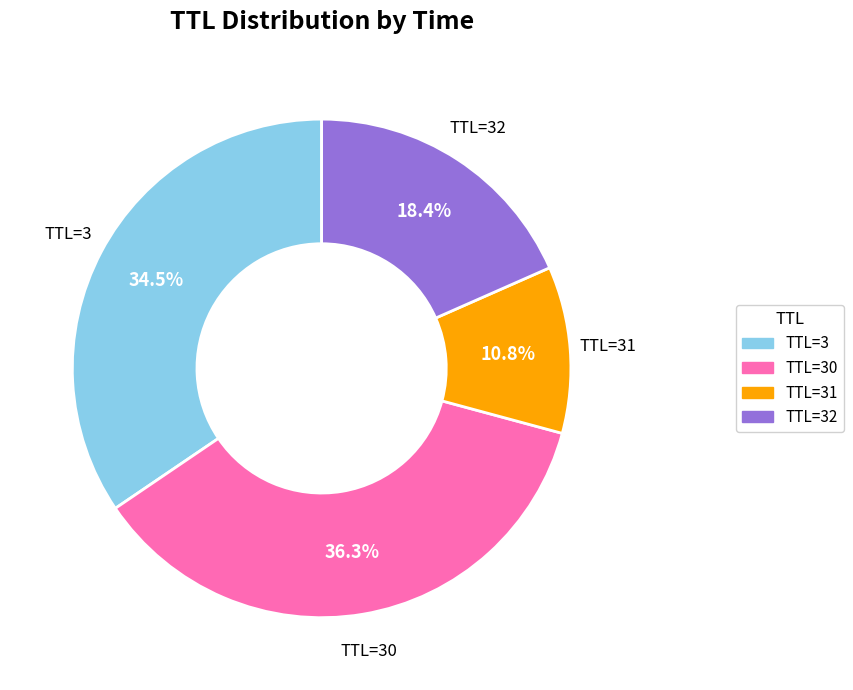

How many slices are in this pie chart?

4